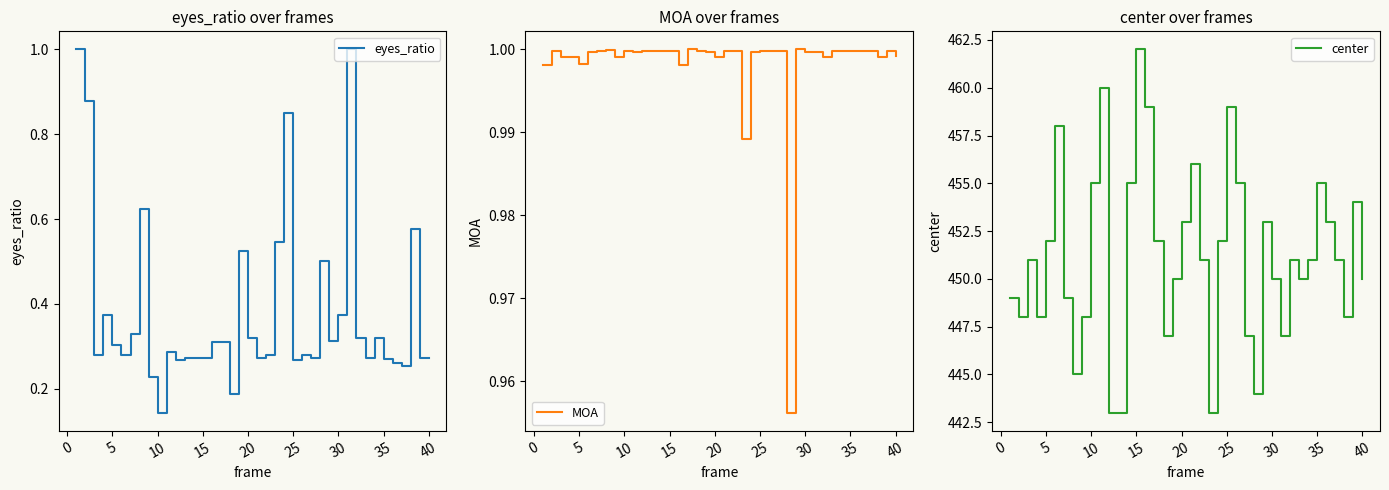

What is the sum of all center values?

18047